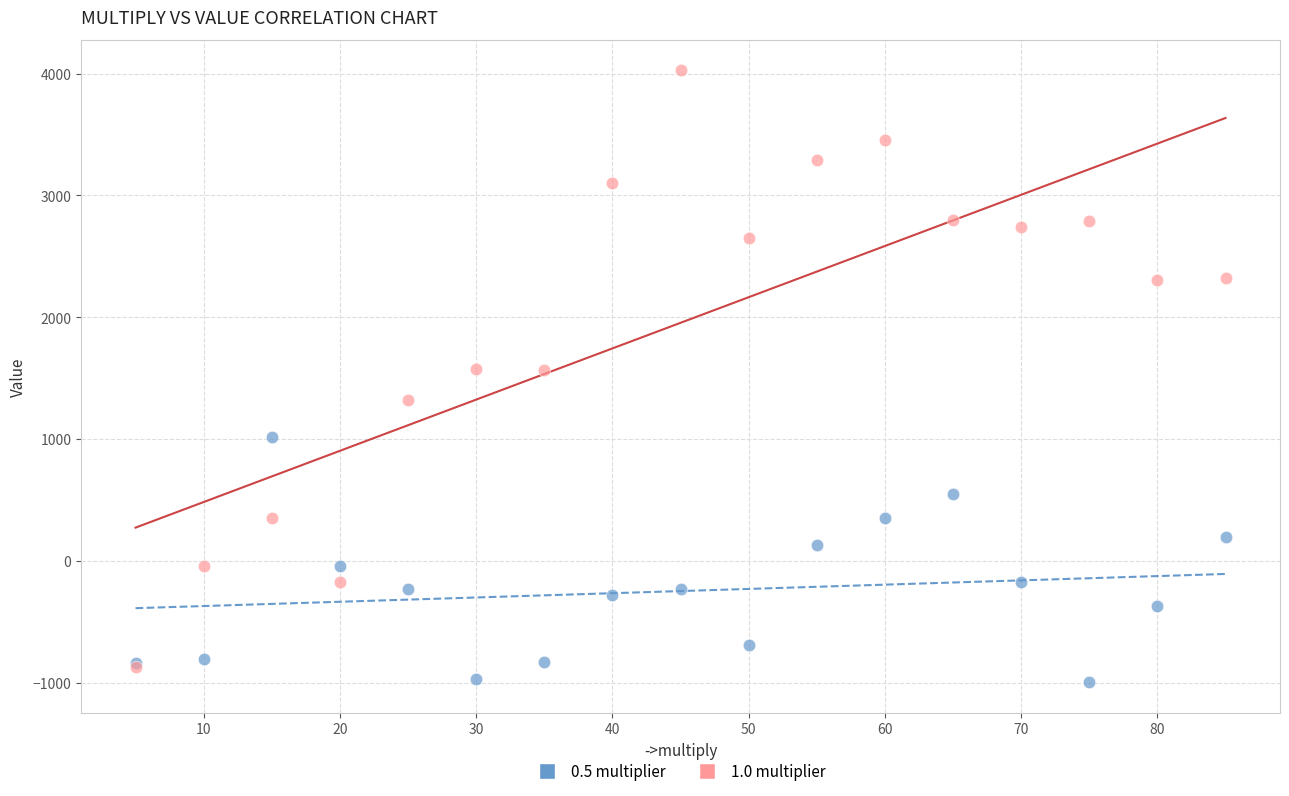

What are all the series names shown in the legend?

0.5 multiplier, 1.0 multiplier